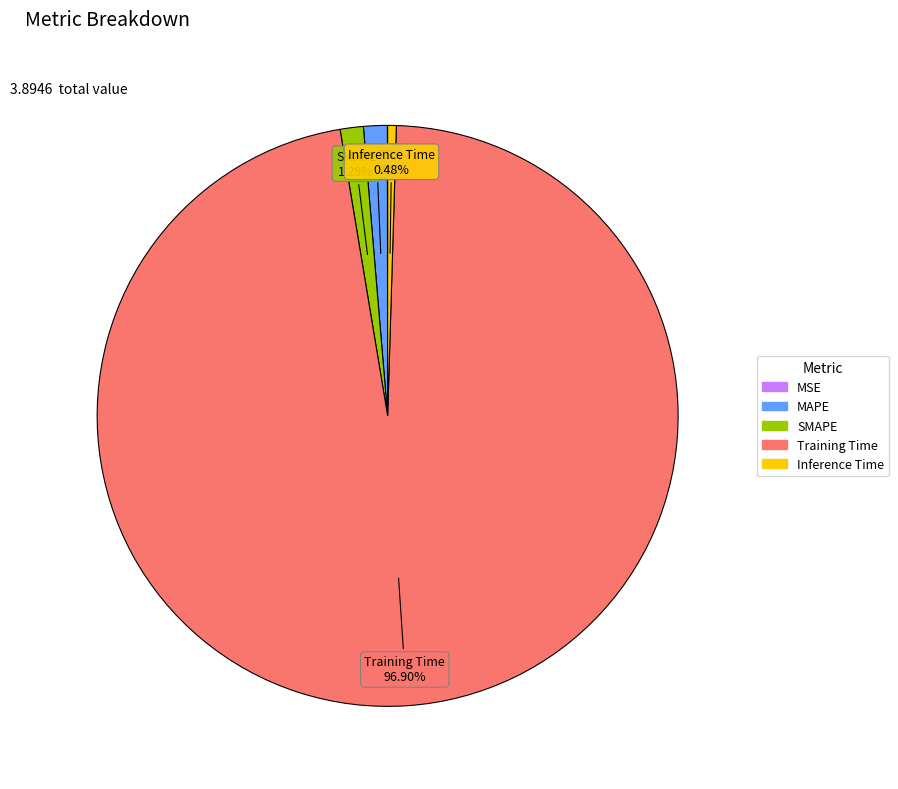

Combined, do MAPE and SMAPE account for over 50%?

No